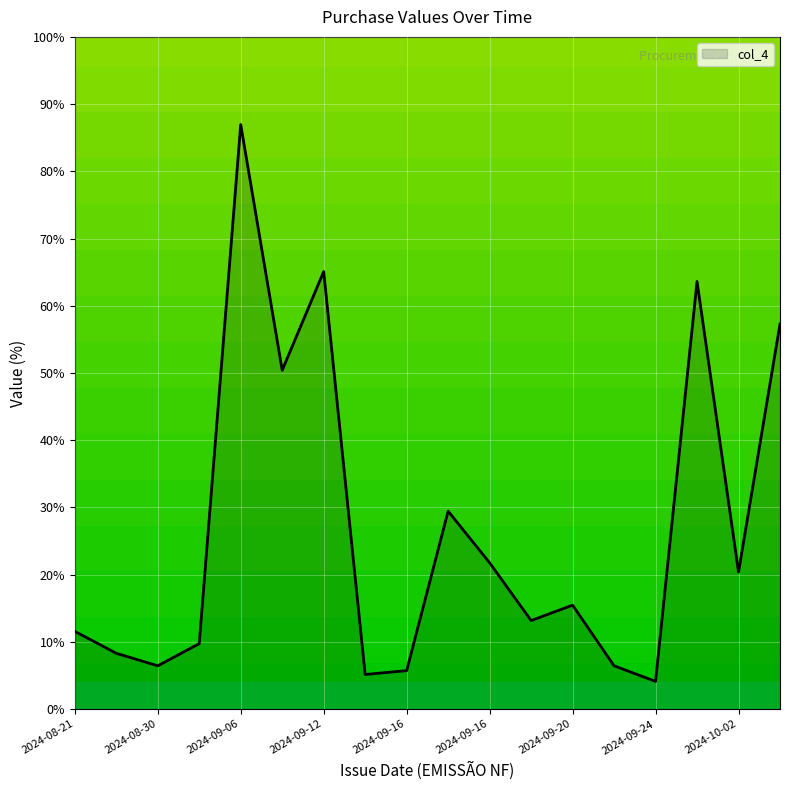

What is the difference between the maximum and minimum values?

82.8